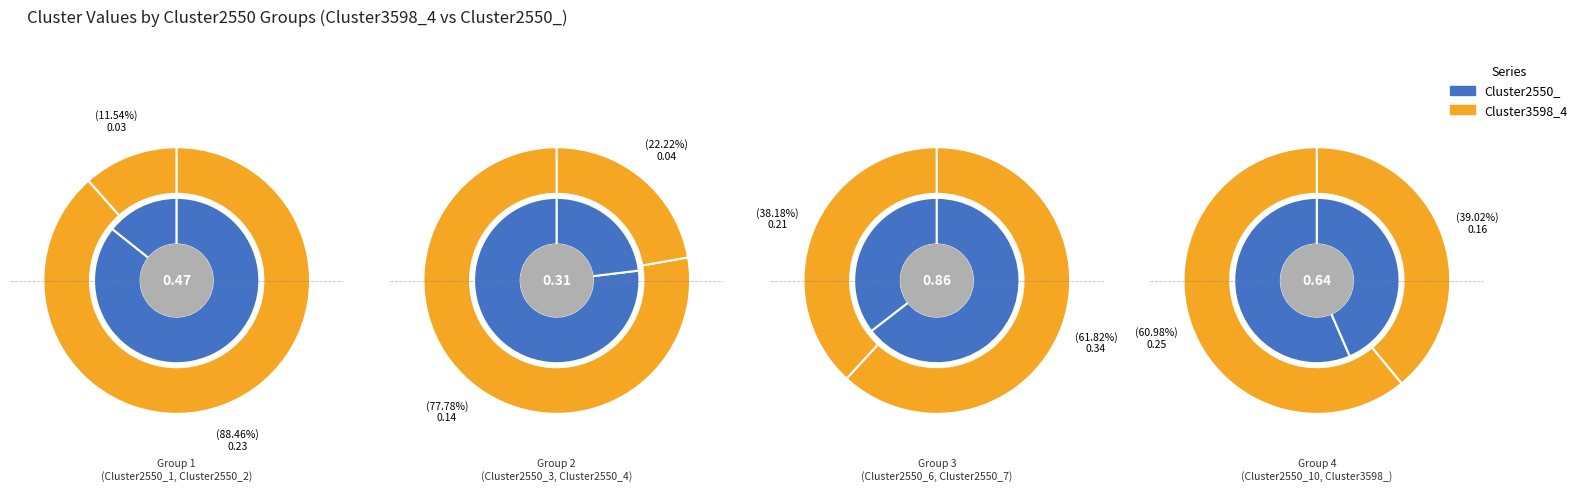

Do 7 and 2 together represent more than half of the pie?

No